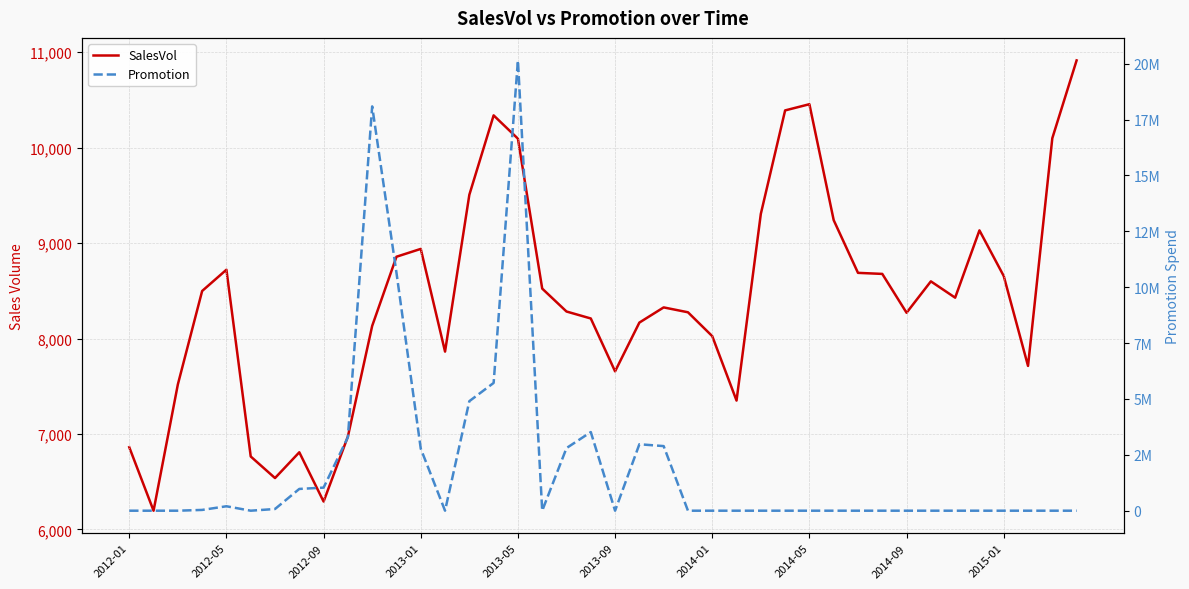

How many positive values does the Promotion series have?

16